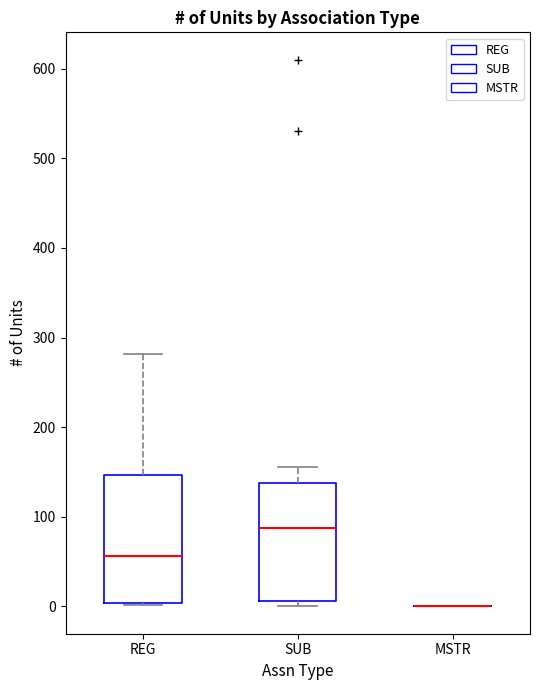

Which box is the tallest, from its lower edge to its upper edge?

REG